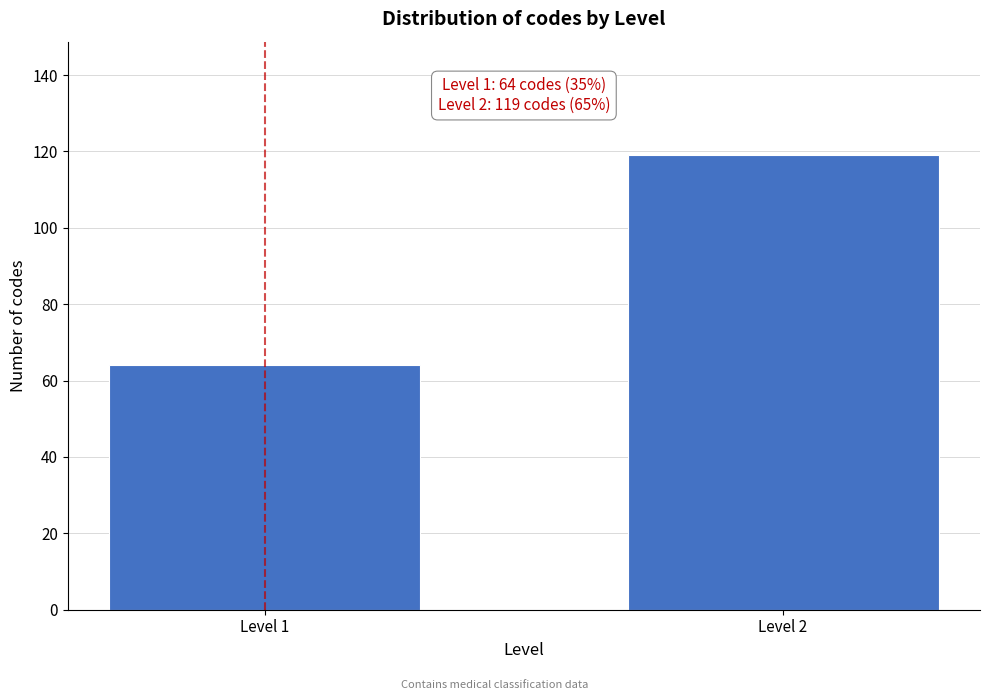

Reading left to right, transcribe all the data shown in this chart.

64	119